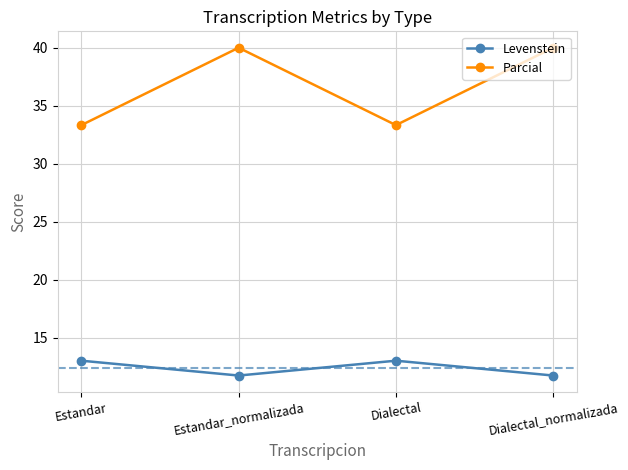

How many lines are shown in the chart?

2